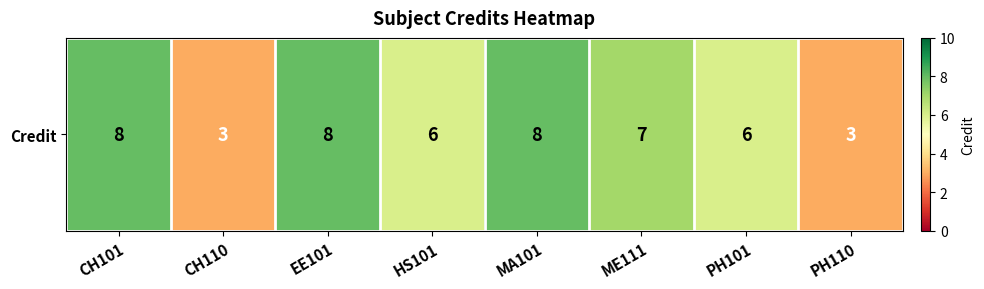

At which label is the value closest to 5?

HS101